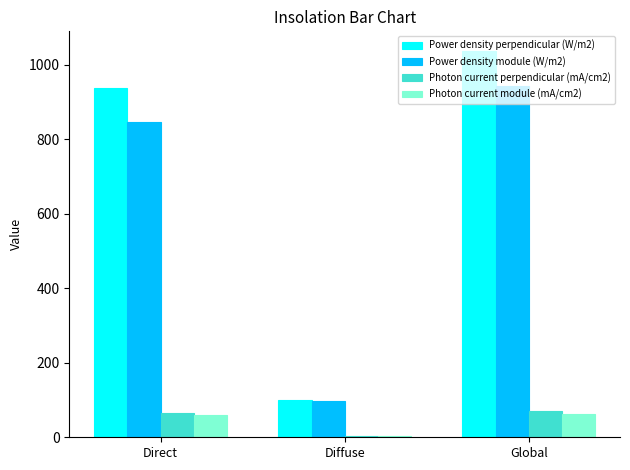

Reading right to left, list all the values displayed in this chart.

Power density perpendicular (W/m2): 1037.4	100.1	937.3
Power density module (W/m2): 941.8	97.0	844.8
Photon current perpendicular (mA/cm2): 70.0	4.6	65.3
Photon current module (mA/cm2): 63.2	4.4	58.9